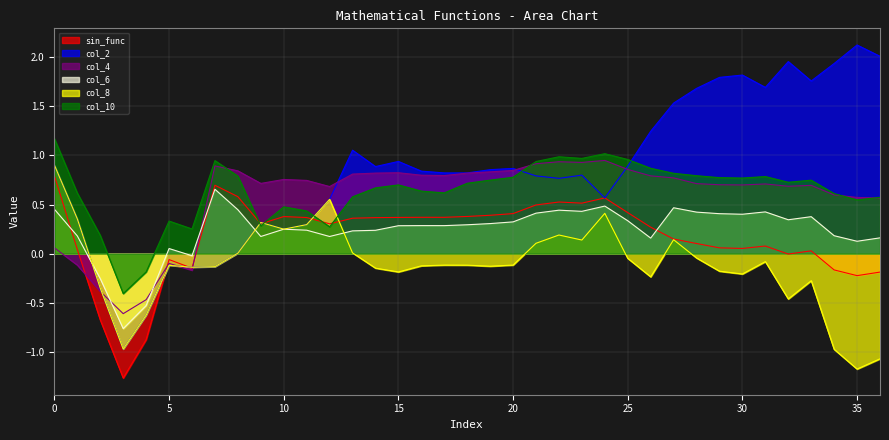

Does the chart display data point markers on the line(s)?

No